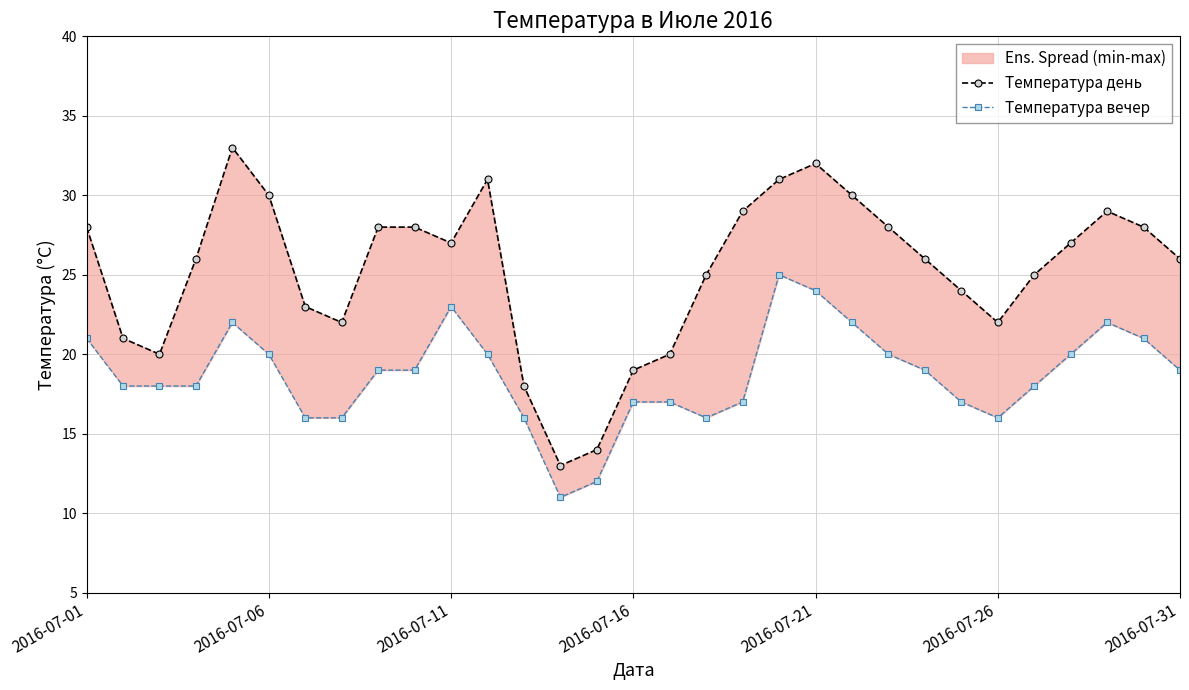

Reading left to right, transcribe all the data shown in this chart.

Температура день: 28	21	20	26	33	30	23	22	28	28	27	31	18	13	14	19	20	25	29	31	32	30	28	26	24	22	25	27	29	28	26
Температура вечер: 21	18	18	18	22	20	16	16	19	19	23	20	16	11	12	17	17	16	17	25	24	22	20	19	17	16	18	20	22	21	19